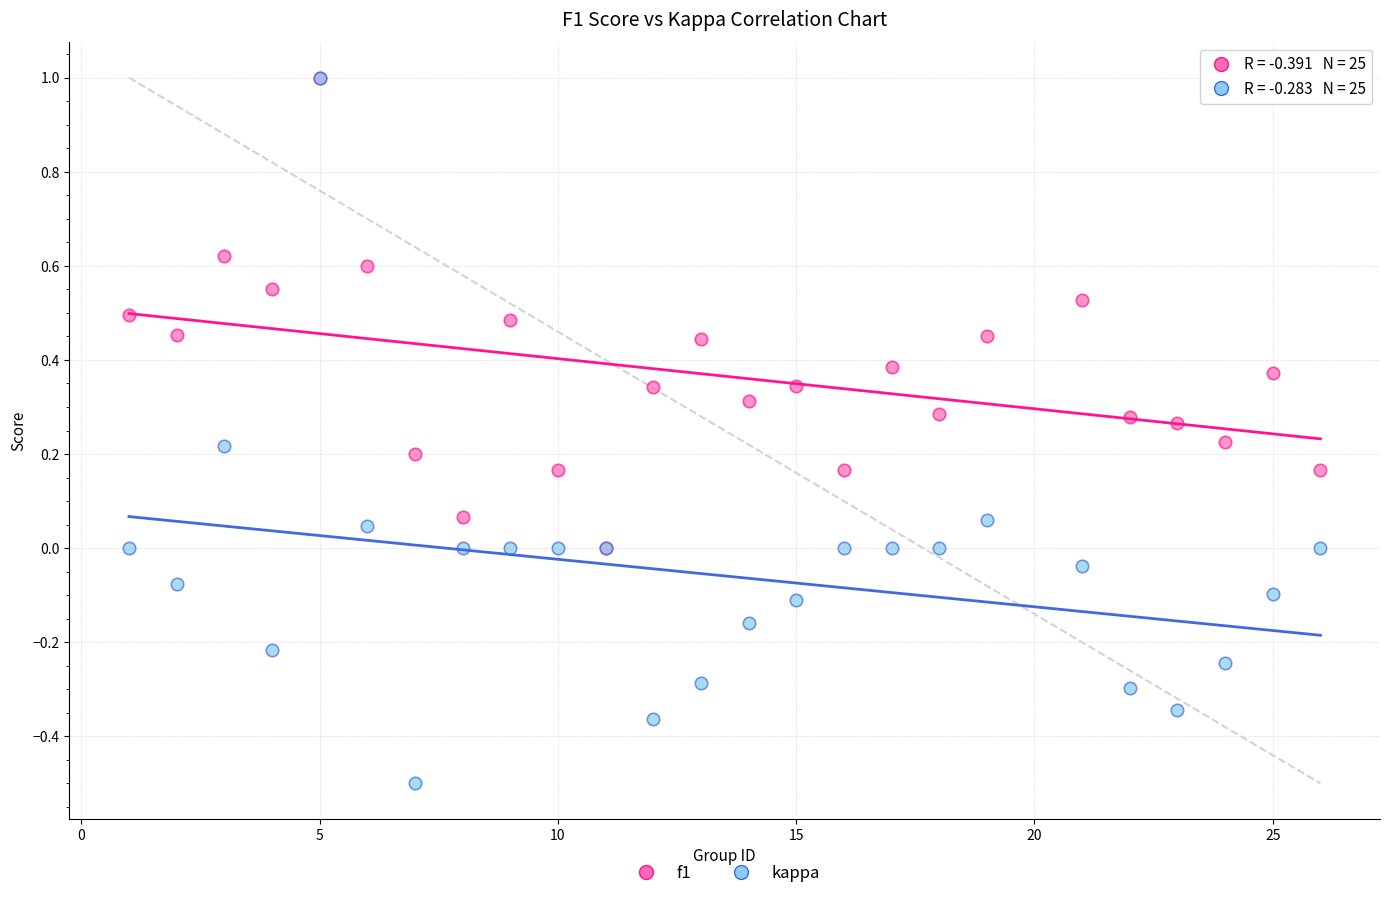

What are all the series names shown in the legend?

f1, kappa